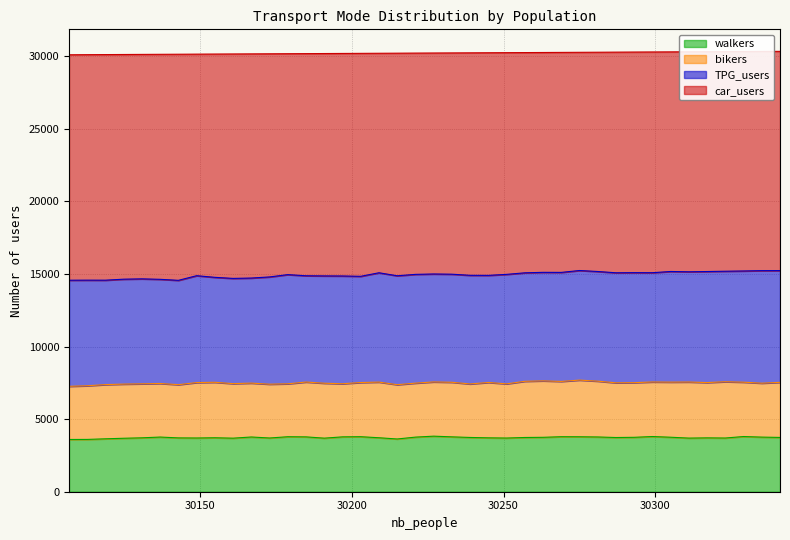

Does the chart display data point markers on the line(s)?

No